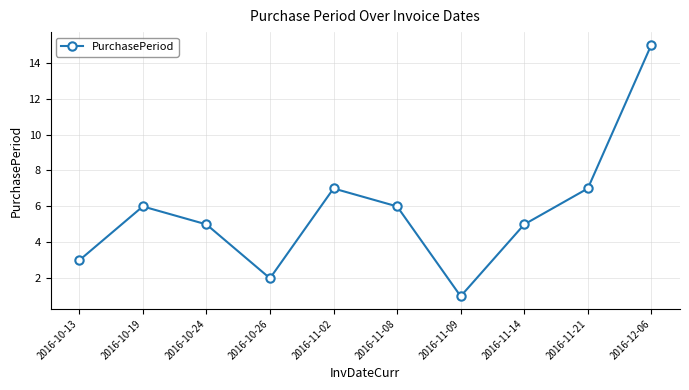

Is it true that the value at 2016-11-14 is 5?

True